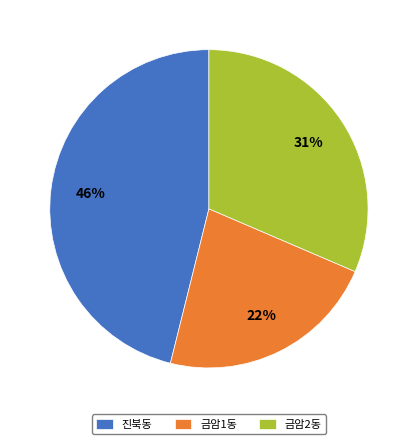

To the nearest percent, what portion does 진북동 represent?

46%